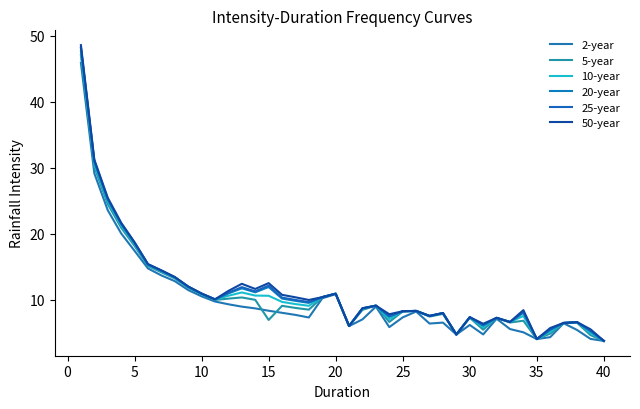

List the series in order of their peak value, lowest first.

2-year, 5-year, 10-year, 20-year, 25-year, 50-year